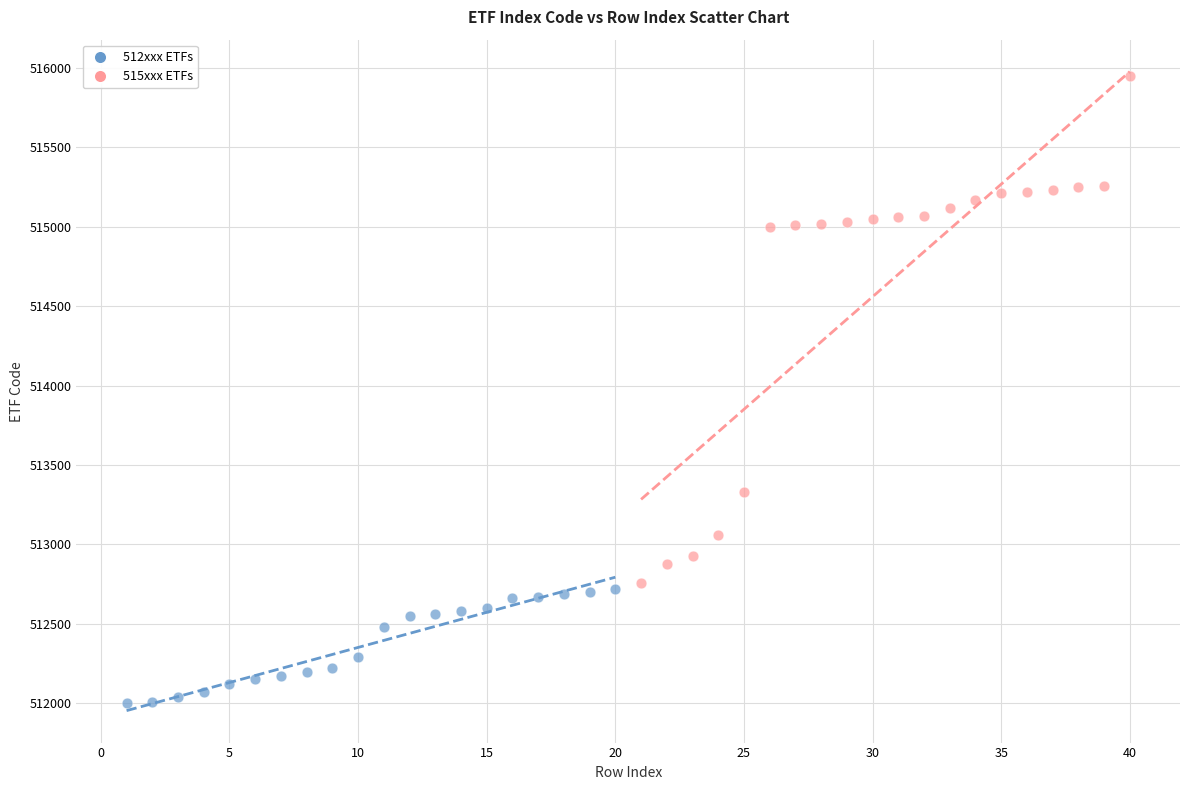

Which series has the widest spread of Y values?

515xxx ETFs